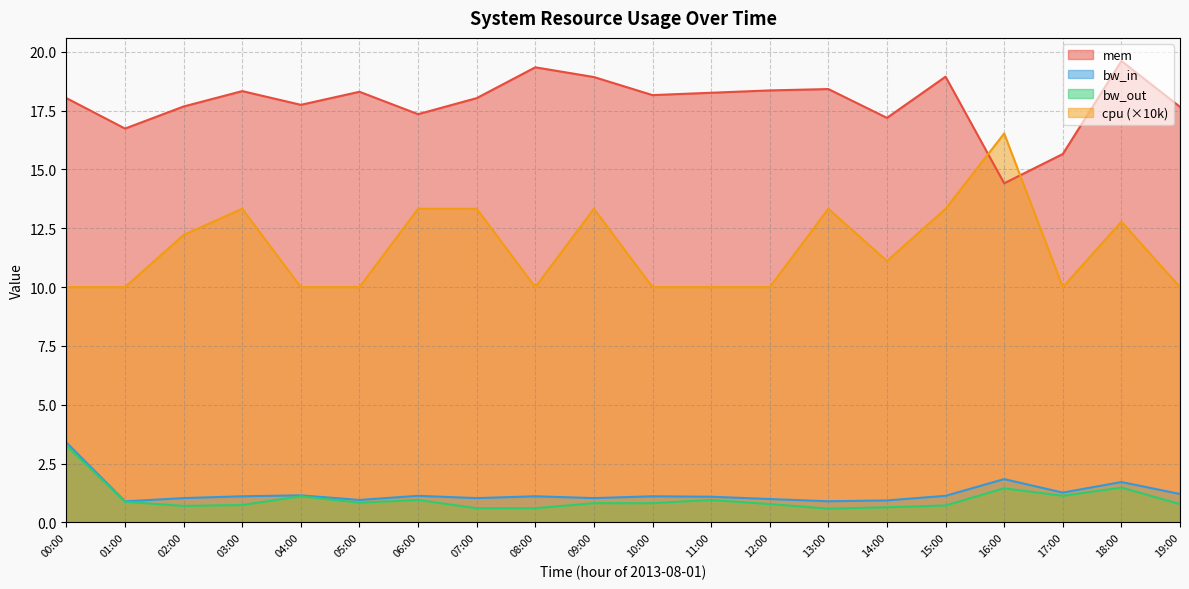

At which label does mem reach its minimum?

16:00